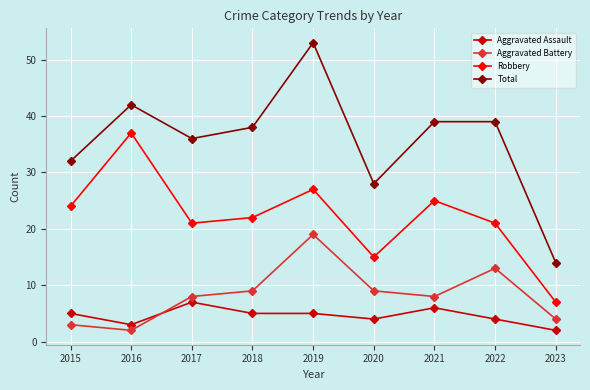

Does the chart display data point markers on the line(s)?

Yes